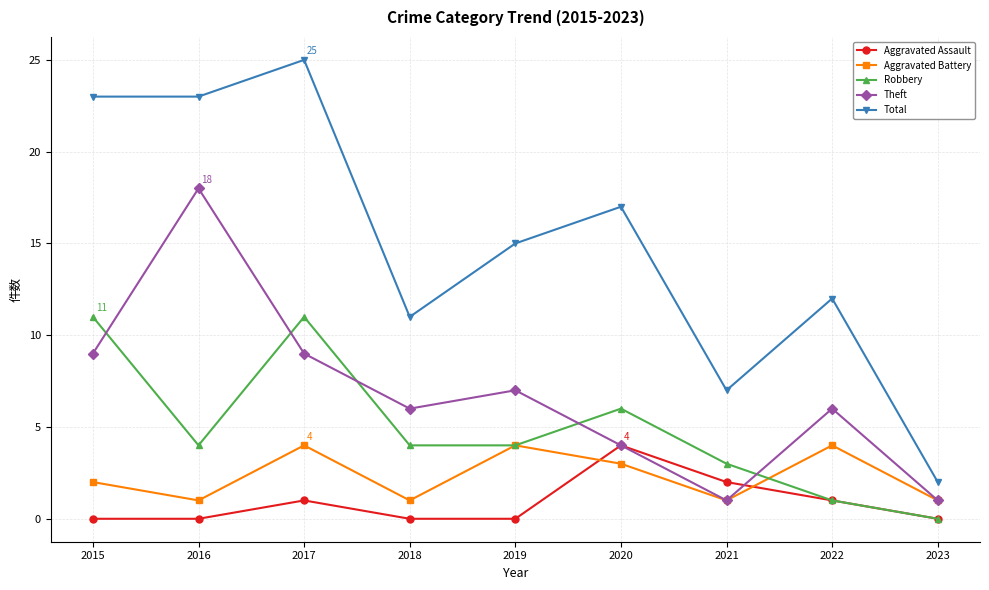

Which series has the widest spread of values?

Total